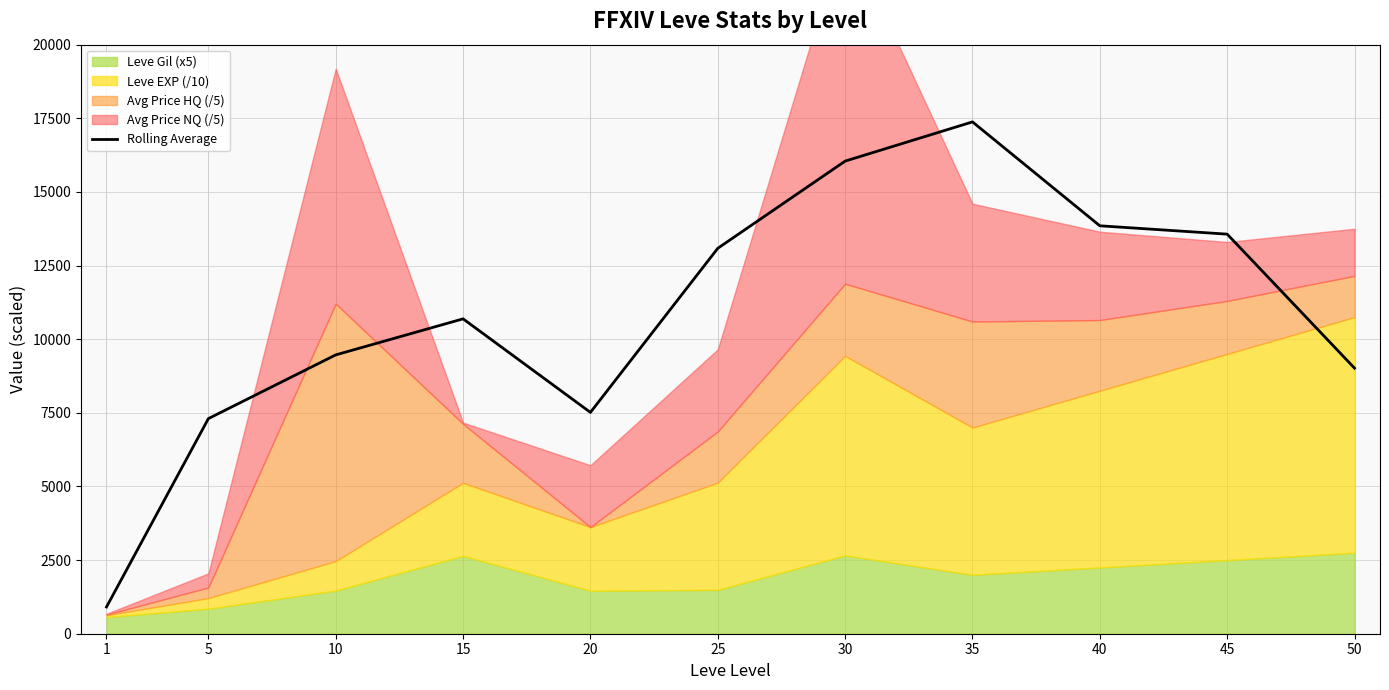

Which label corresponds to the smallest value in the chart?

1